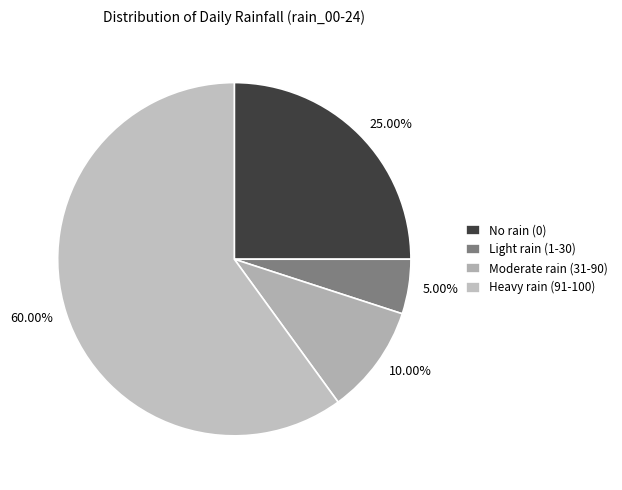

To the nearest percent, what is the difference between the largest and smallest slice percentages?

55%